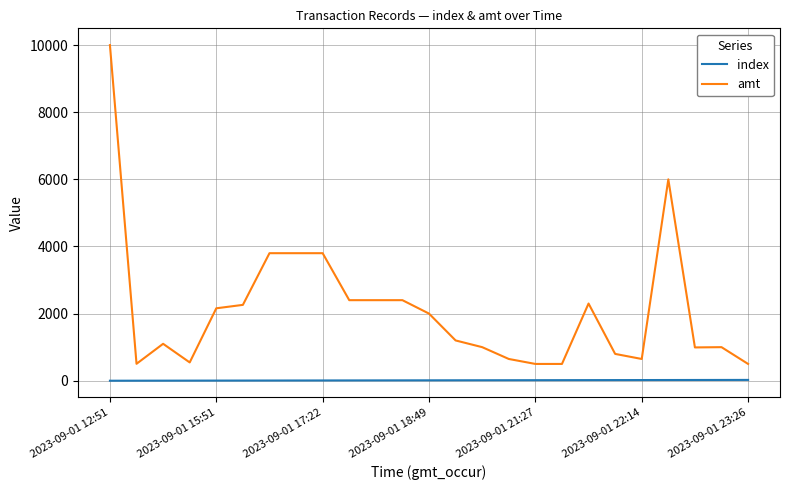

Rank the series by their maximum value, from highest to lowest.

amt, index